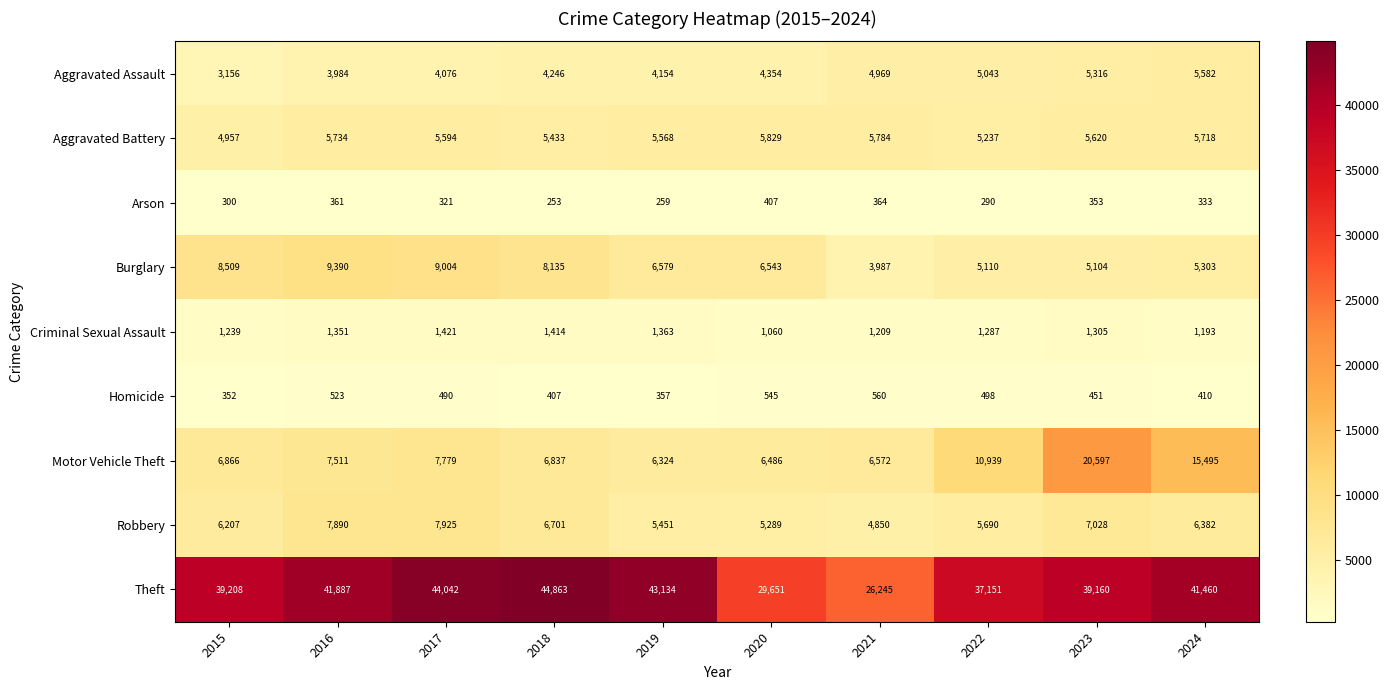

Where does the Theft series first go above 41460?

2016